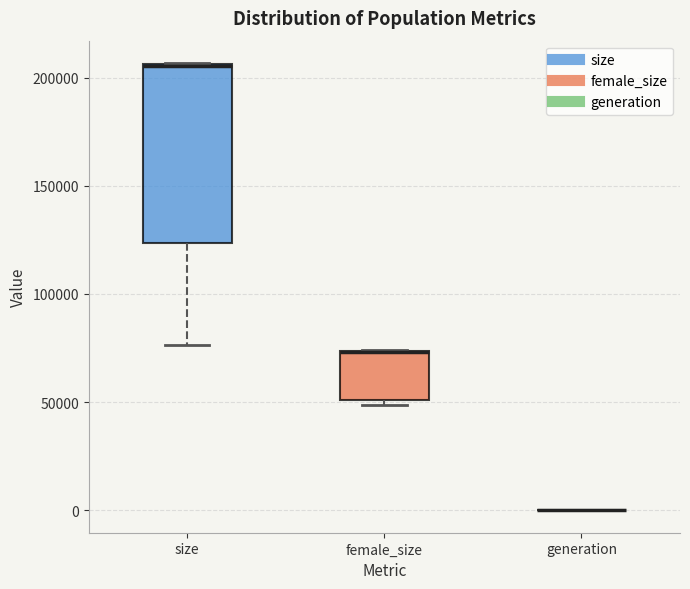

Reading left to right, transcribe this box plot: for each box, give where its median line is, the range the box spans, and where its two whiskers end, as read against the y-axis. The values are not printed on the chart, so give them approximately, as read against the axis.

size: median 205000 (drawn on the box's upper edge), box 125000 to 205000, whiskers 75000 to 205000
female_size: median 75000 (drawn on the box's upper edge), box 50000 to 75000, whiskers 50000 (just below the box's lower edge) to 75000
generation: box collapsed to a line at 0, whiskers 0 to 0